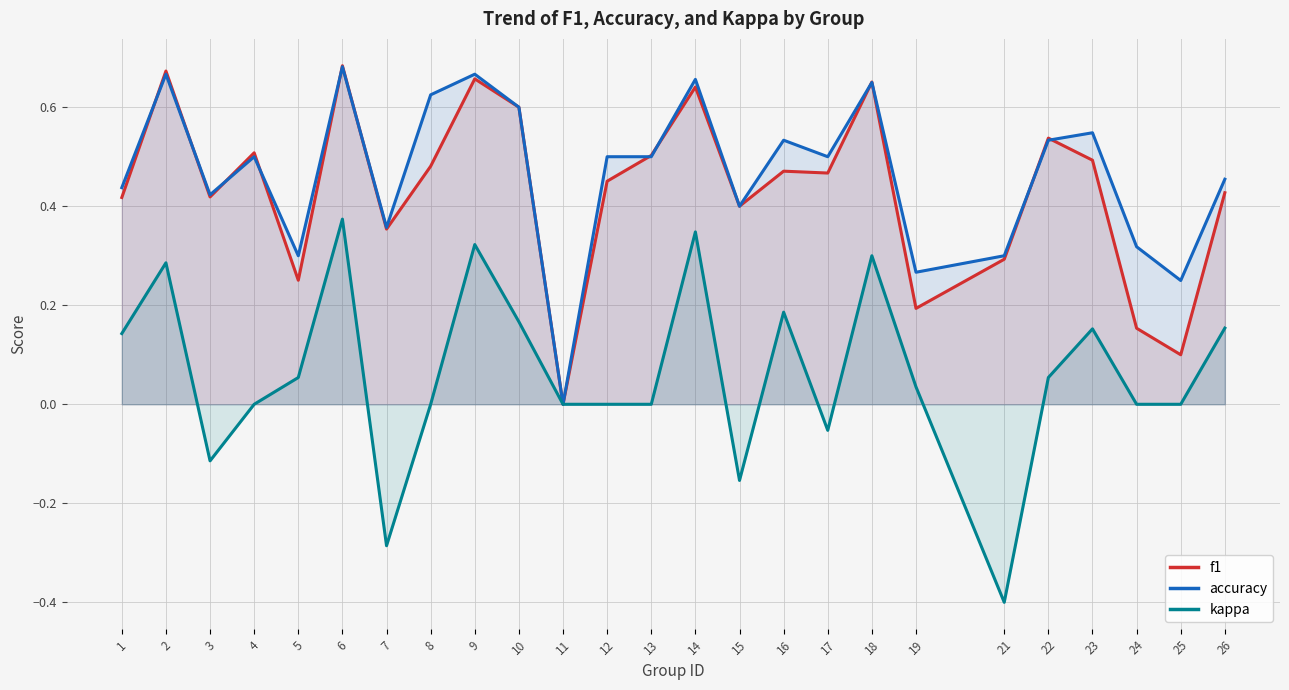

The kappa series shows 0.5 at 2. True or false?

False